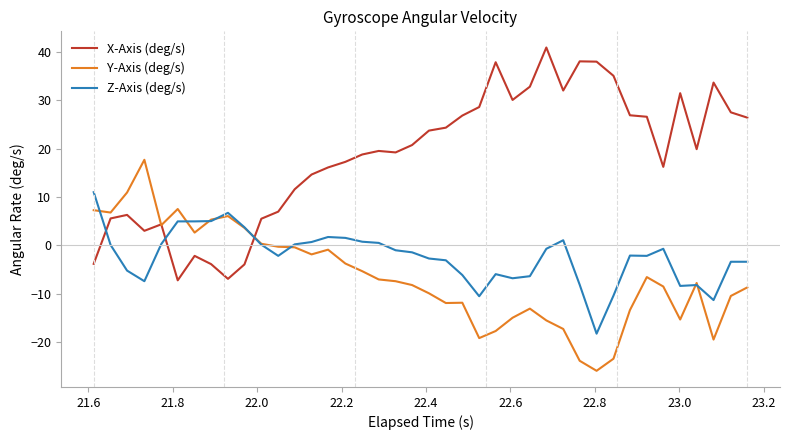

How many intersections are there between X-Axis (deg/s) and Z-Axis (deg/s)?

3